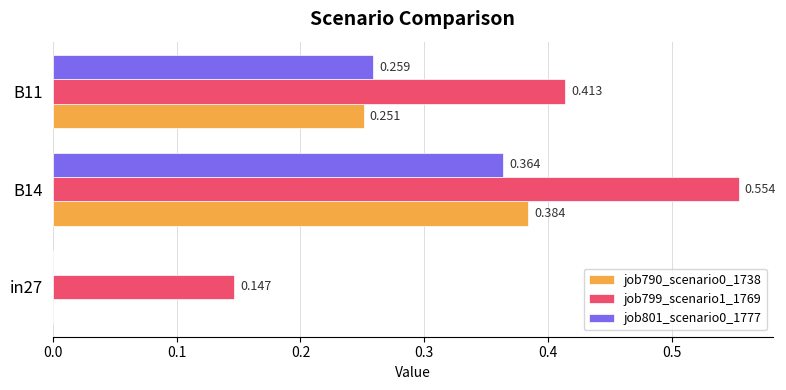

What is the greatest value displayed?

0.6